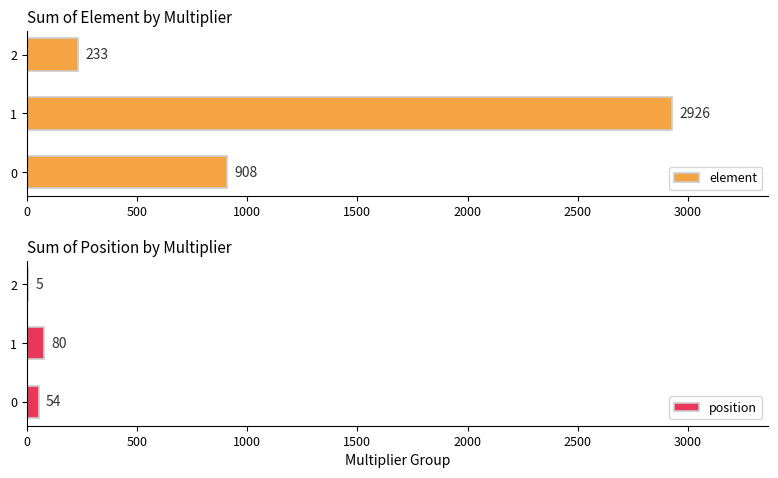

True or false: element has a value of 1079 at 1.

False